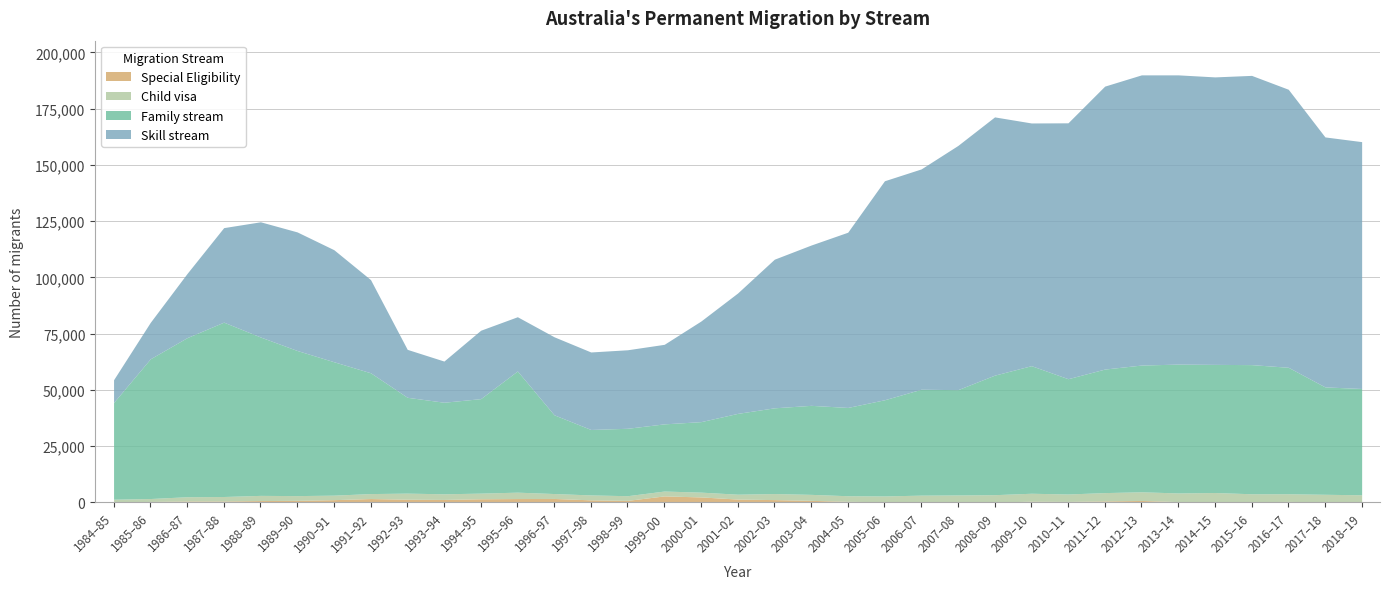

Is the value of Special Eligibility at 1989–90 greater than the value of Skill stream at 2003–04?

No